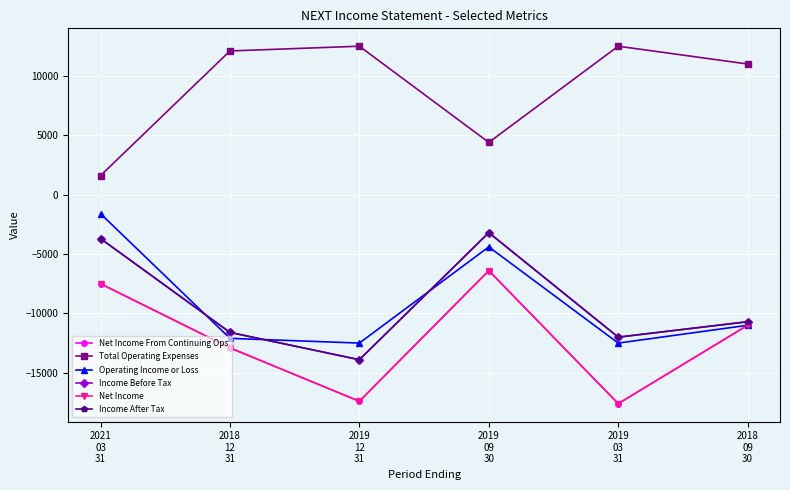

What position from the left is 2019
03
31?

5